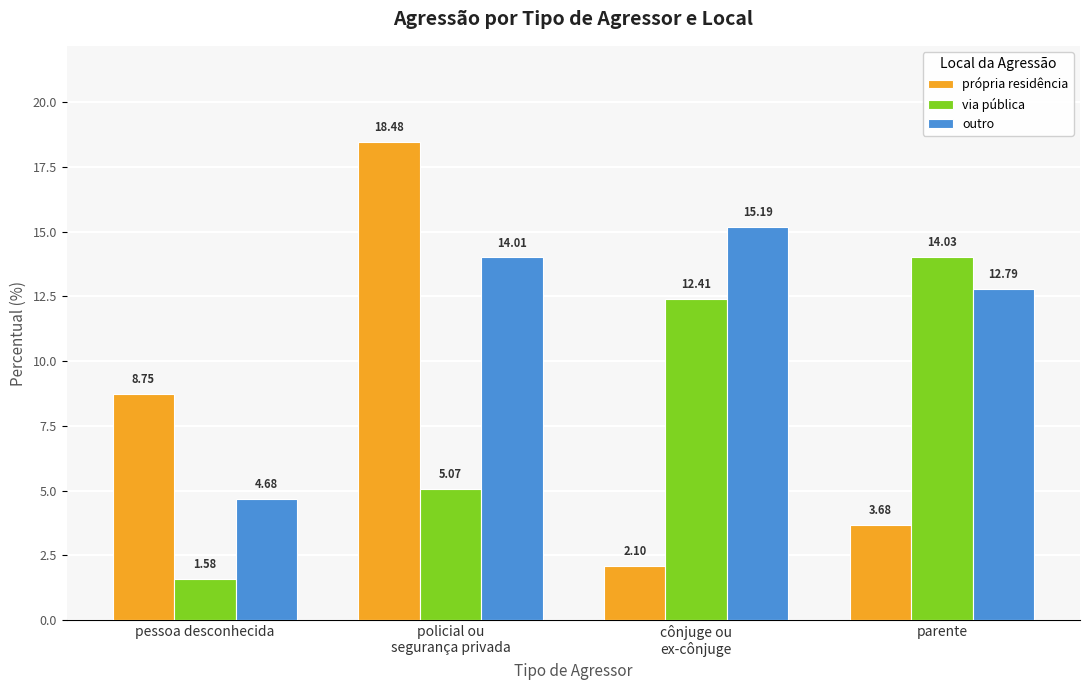

What is the difference between the maximum and minimum values in the outro series?

10.5